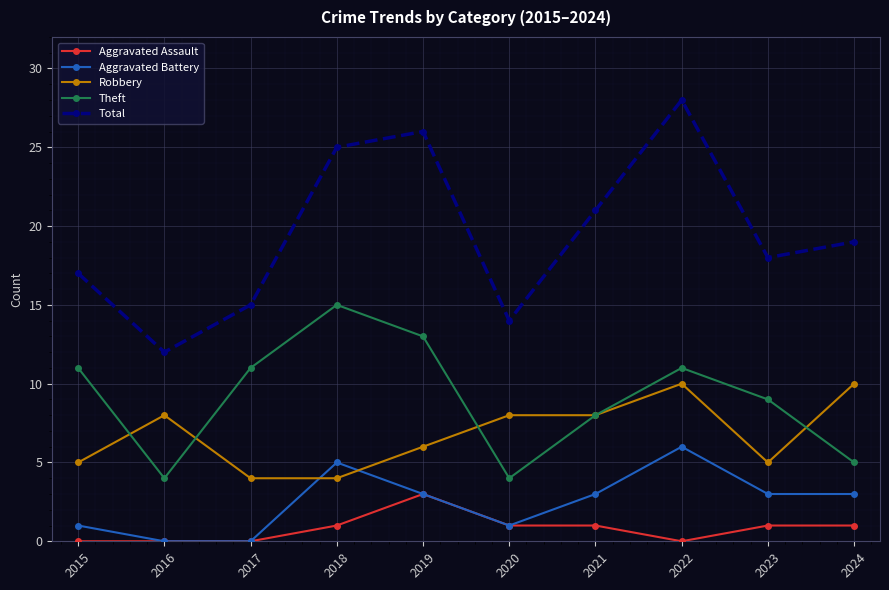

True or false: Robbery and Total intersect in this chart.

False